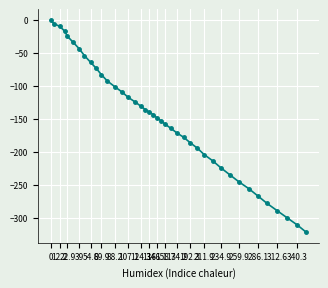

What is the difference between the maximum and minimum values?

322.0